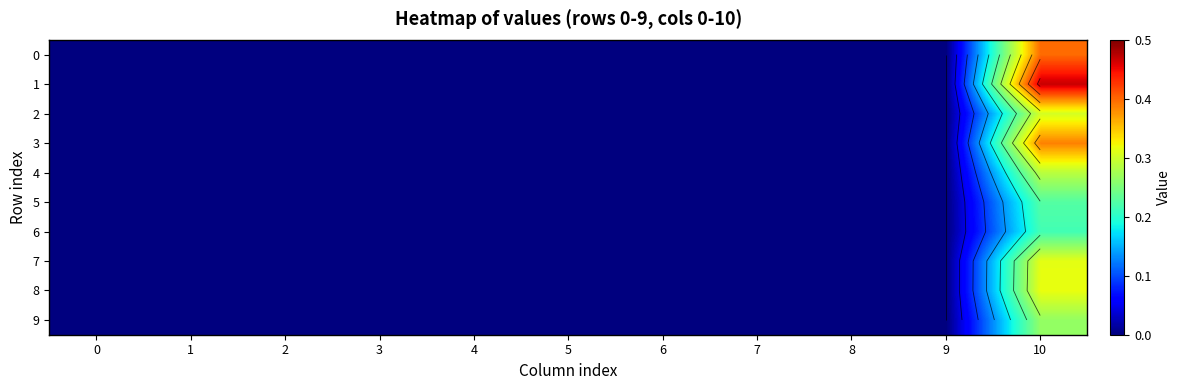

Is it true that 4 equals 0.0 at 1?

True